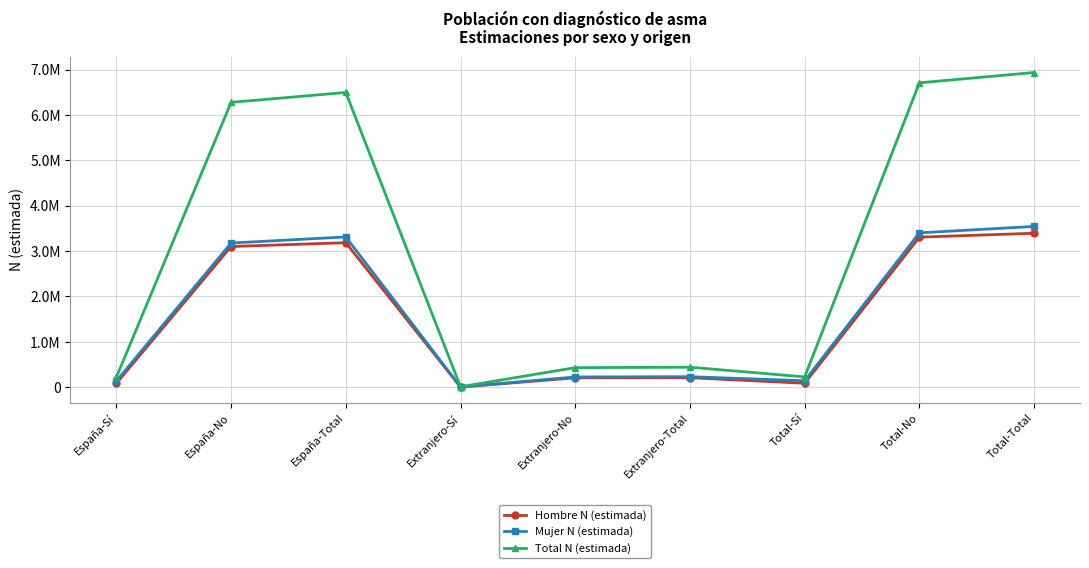

What is the sum of the Total N (estimada) values at España-Sí and Extranjero-No?

649097